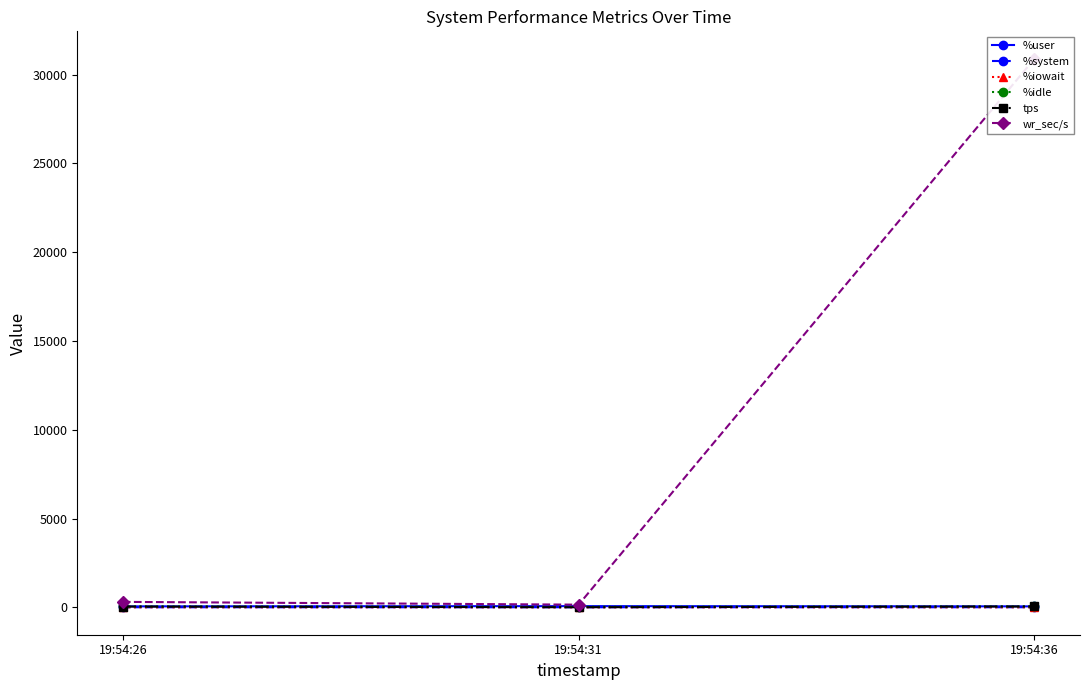

What is the difference between the maximum and minimum values in the tps series?

44.4